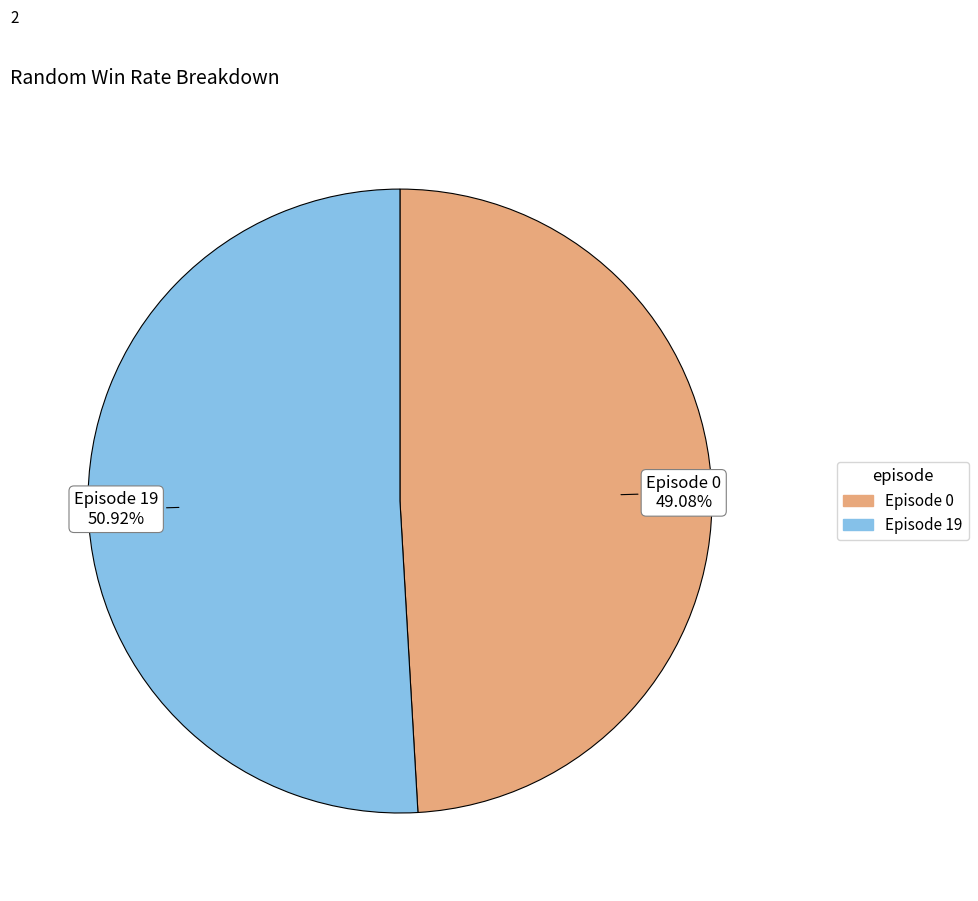

Is there a majority slice in this chart?

Yes